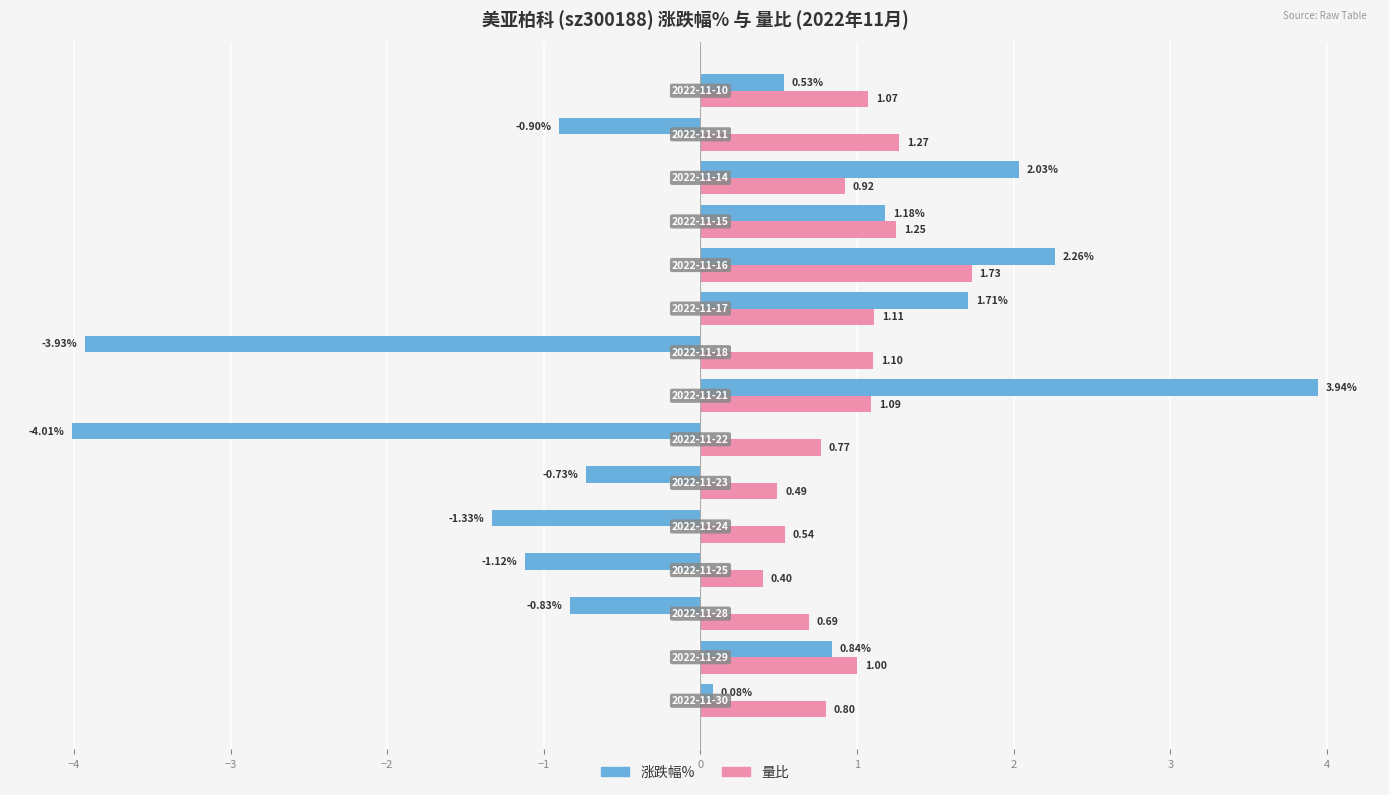

What is the sum of all 涨跌幅% values?

-0.3